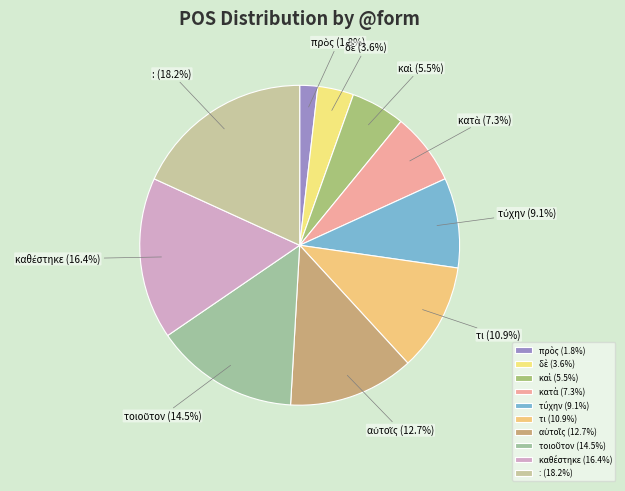

How many slices are in this pie chart?

10